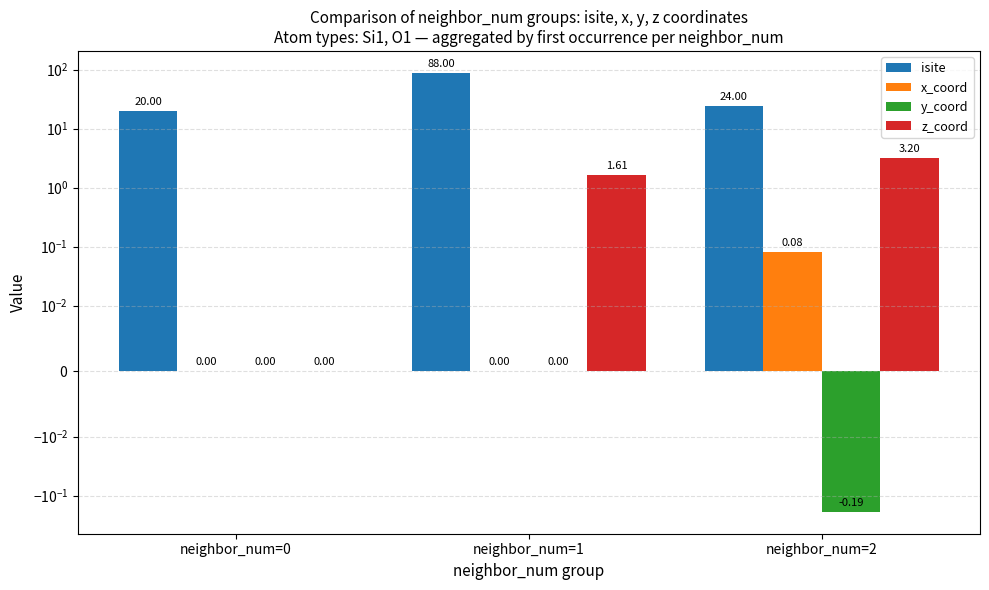

Reading left to right, list all the values displayed in this chart.

isite: 20.0	88.0	24.0
x_coord: 0.0	0.0	0.1
y_coord: 0.0	0.0	-0.2
z_coord: 0.0	1.6	3.2